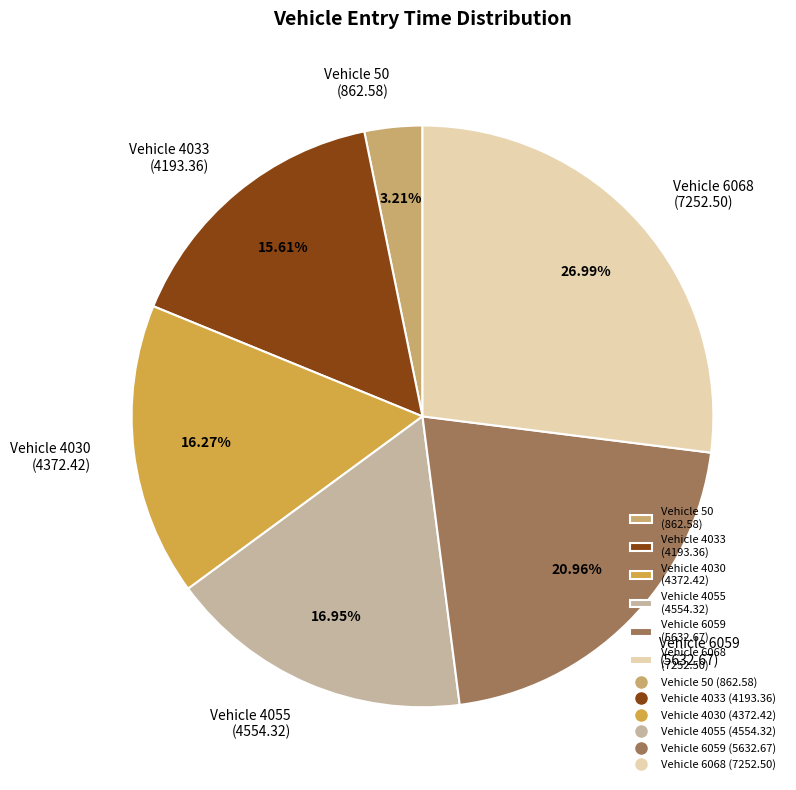

Do Vehicle 6059 (5632.67) and Vehicle 4033 (4193.36) together represent more than half of the pie?

No